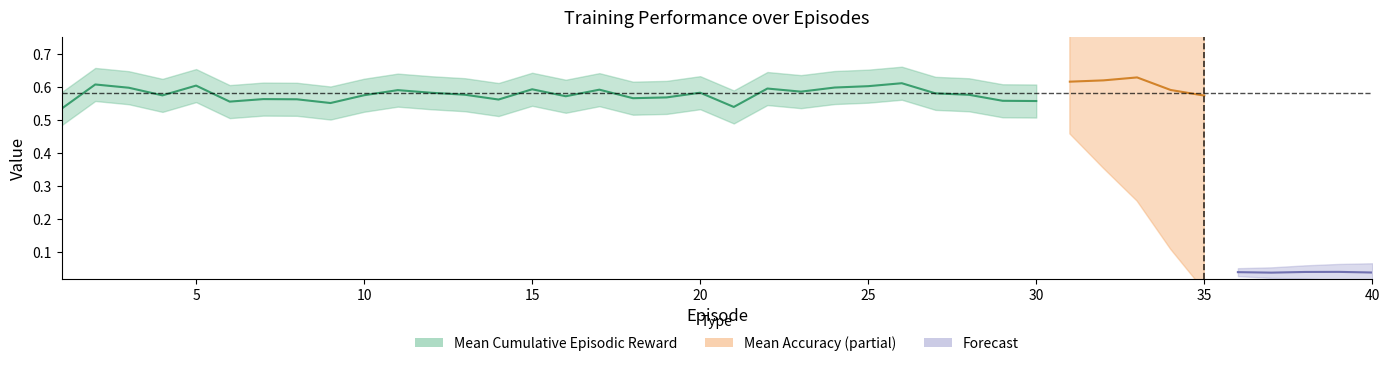

The value of Mean Cumulative Episodic Reward at 34 is 0.9. True or false?

False